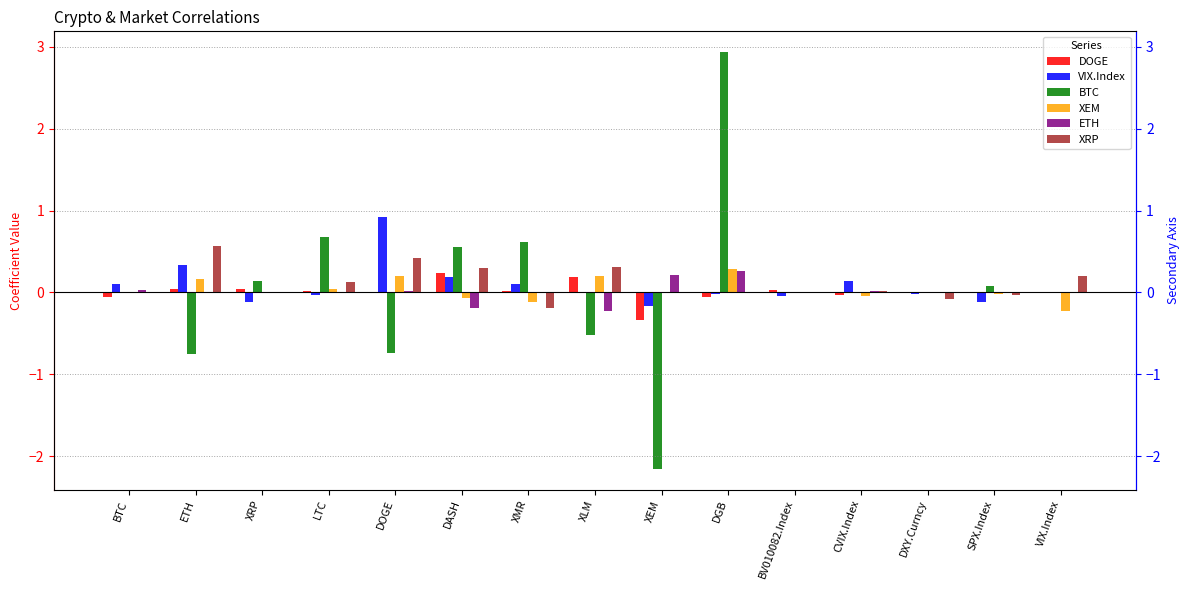

Which series has the widest spread of values?

BTC